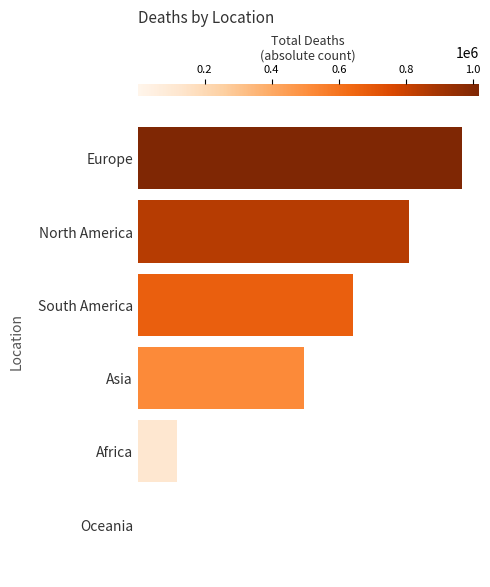

Where is the data nearest to the value 508898?

Asia